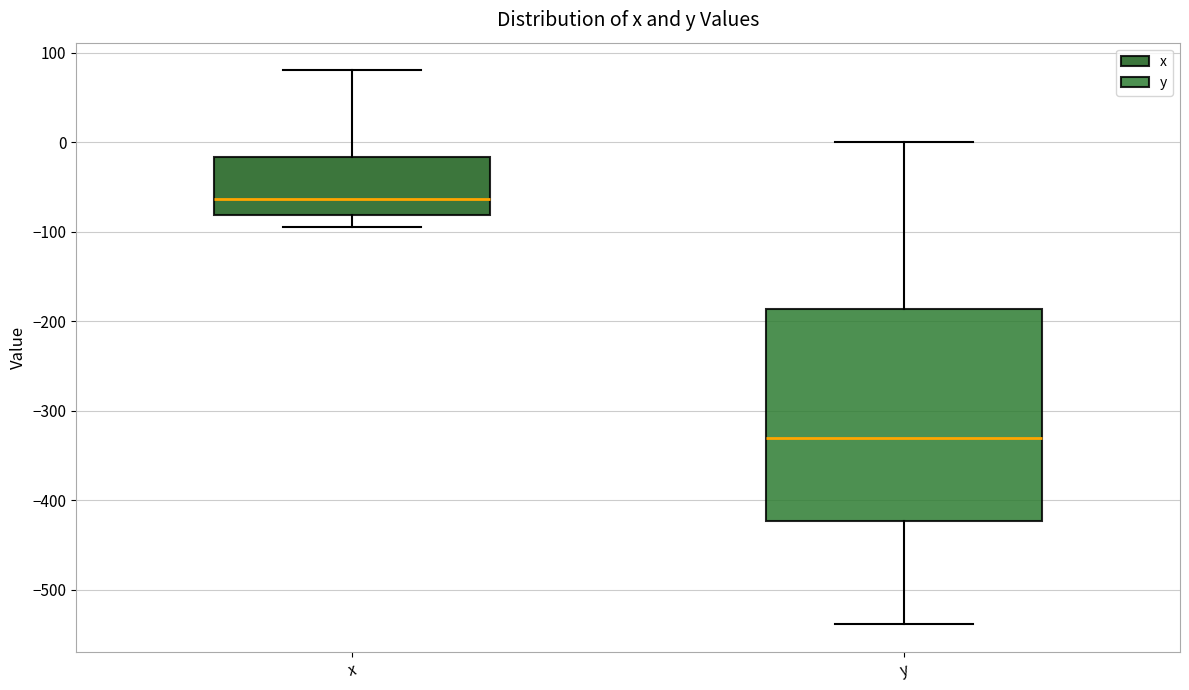

Reading left to right, read every box against the y-axis: the position of its median line, the range the box covers, and the ends of its whiskers. The values are not printed on the chart, so give them approximately, as read against the axis.

x: median -60, box -80 to -20, whiskers -90 to 80
y: median -330, box -420 to -190, whiskers -540 to 0